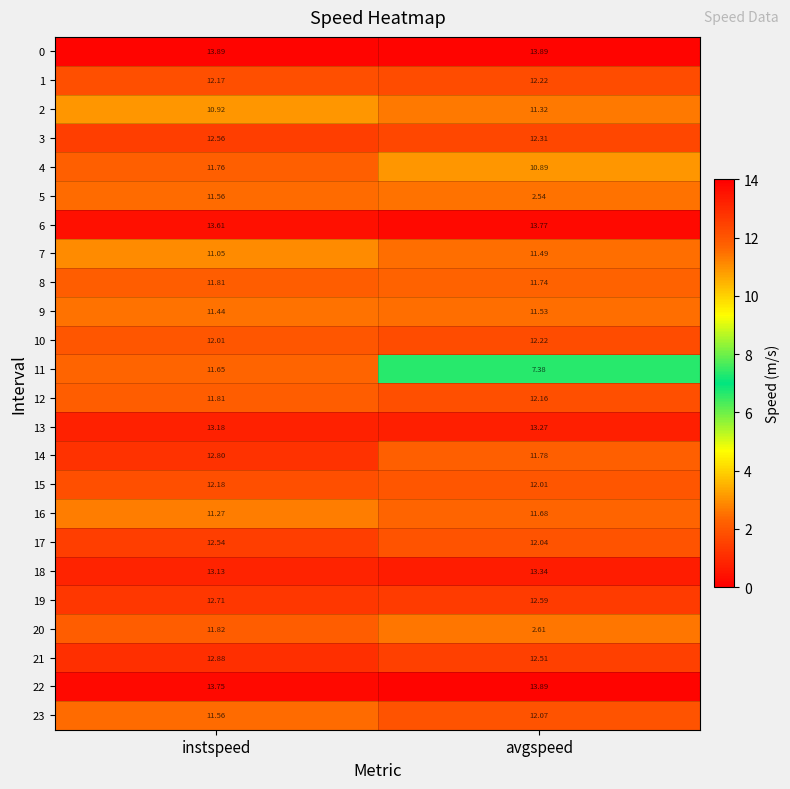

List the labels in order of 9 value, smallest first.

instspeed, avgspeed